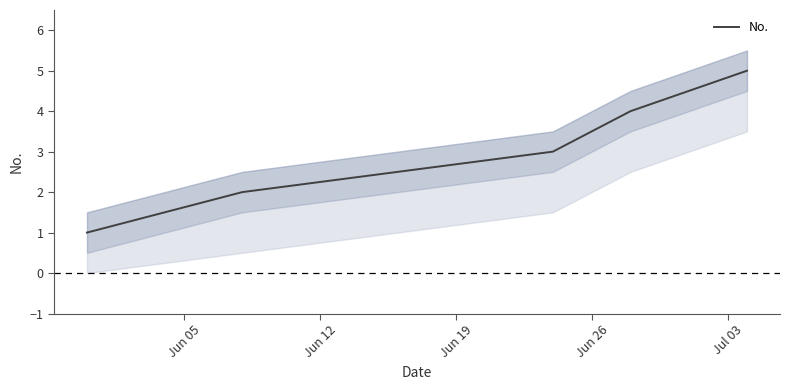

Reading left to right, list all the values displayed in this chart.

1	2	3	4	5